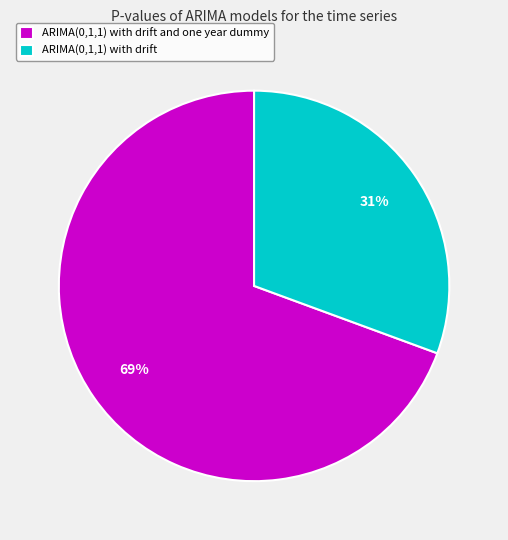

Between ARIMA(0,1,1) with drift and ARIMA(0,1,1) with drift and one year dummy, which is larger?

ARIMA(0,1,1) with drift and one year dummy